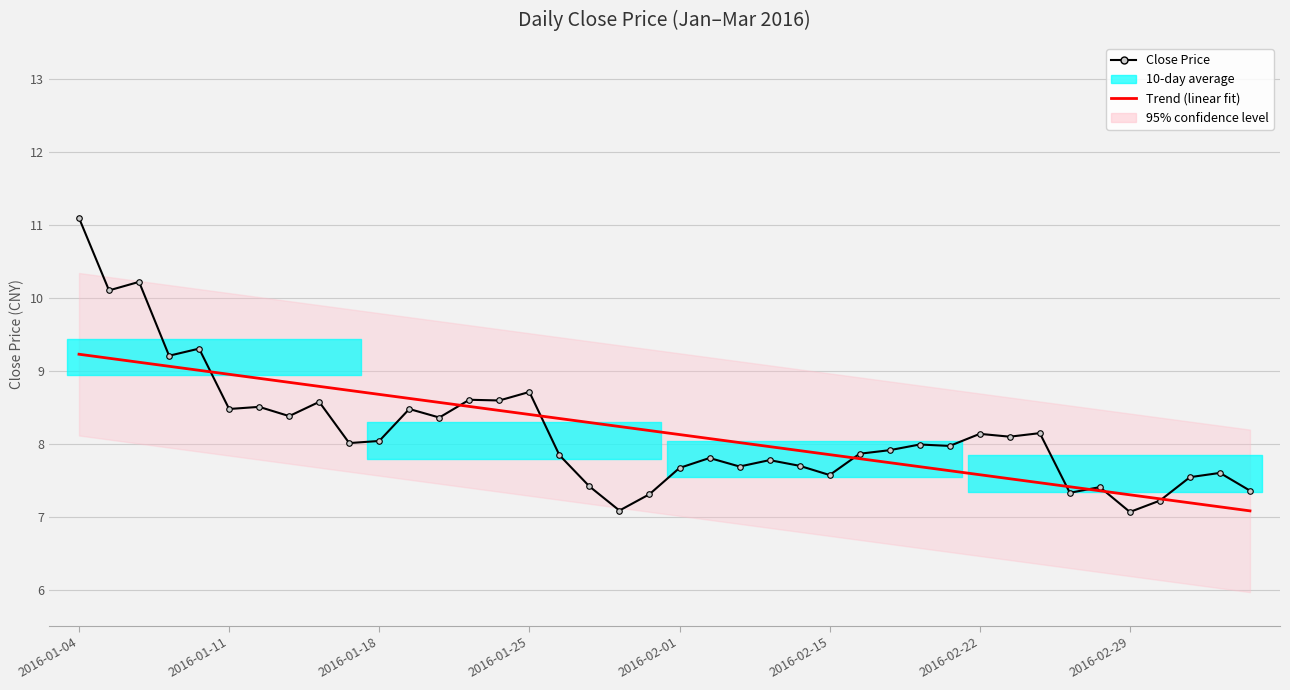

True or false: Close Price has a value of 7.4 at 39.

True